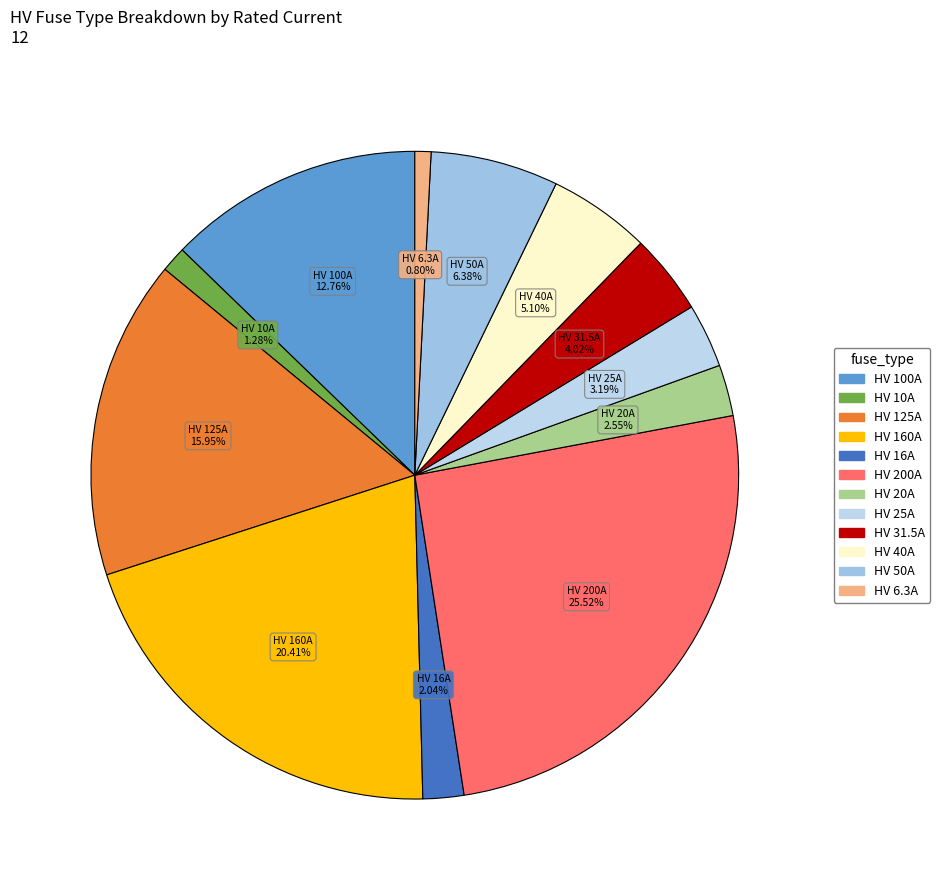

Count the number of slices in the pie.

12